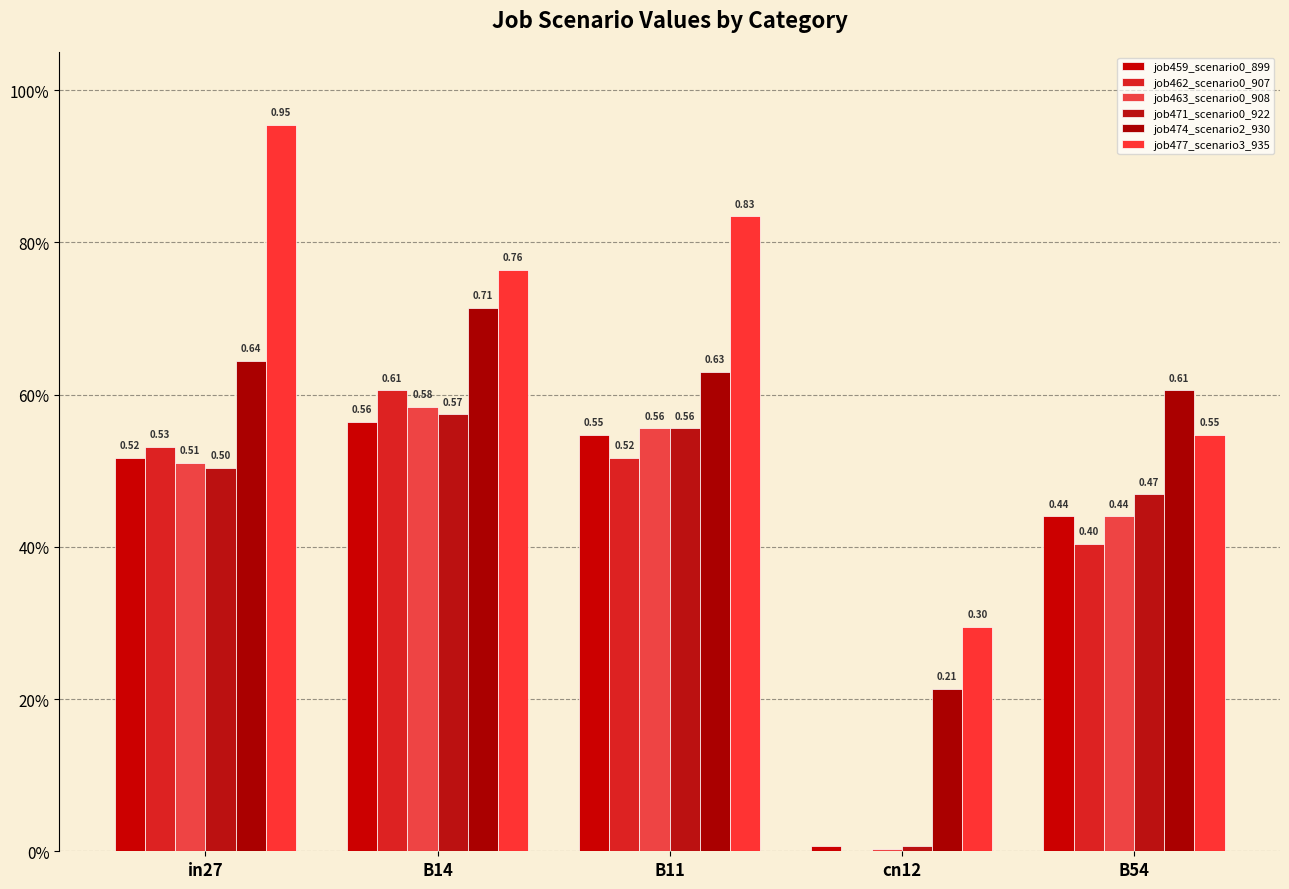

What is the difference between the job474_scenario2_930 values at cn12 and B11?

0.4